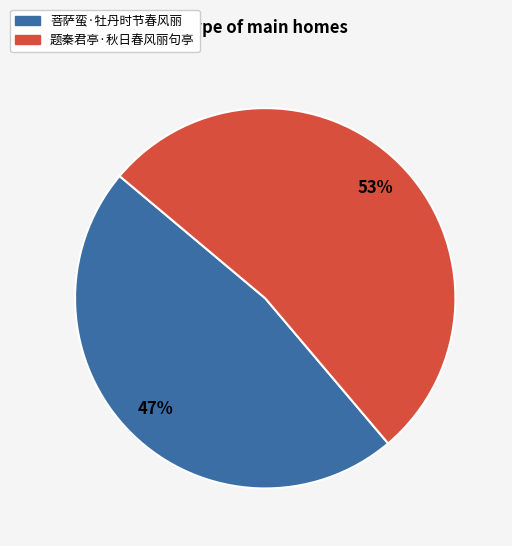

What percentage is the 题秦君亭·秋日春风丽句亭 slice, to the nearest percent?

53%